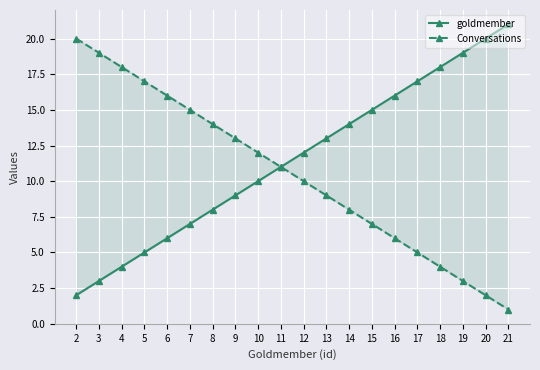

At which label is Conversations closest to 10?

12